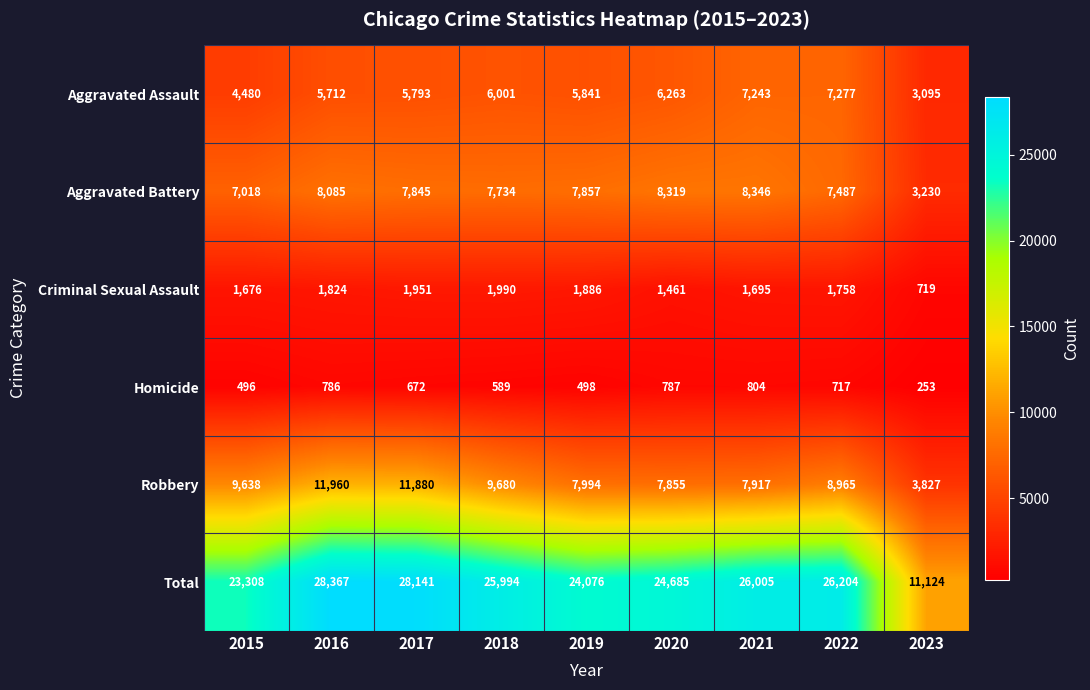

The Homicide series shows 787 at 2020. True or false?

True